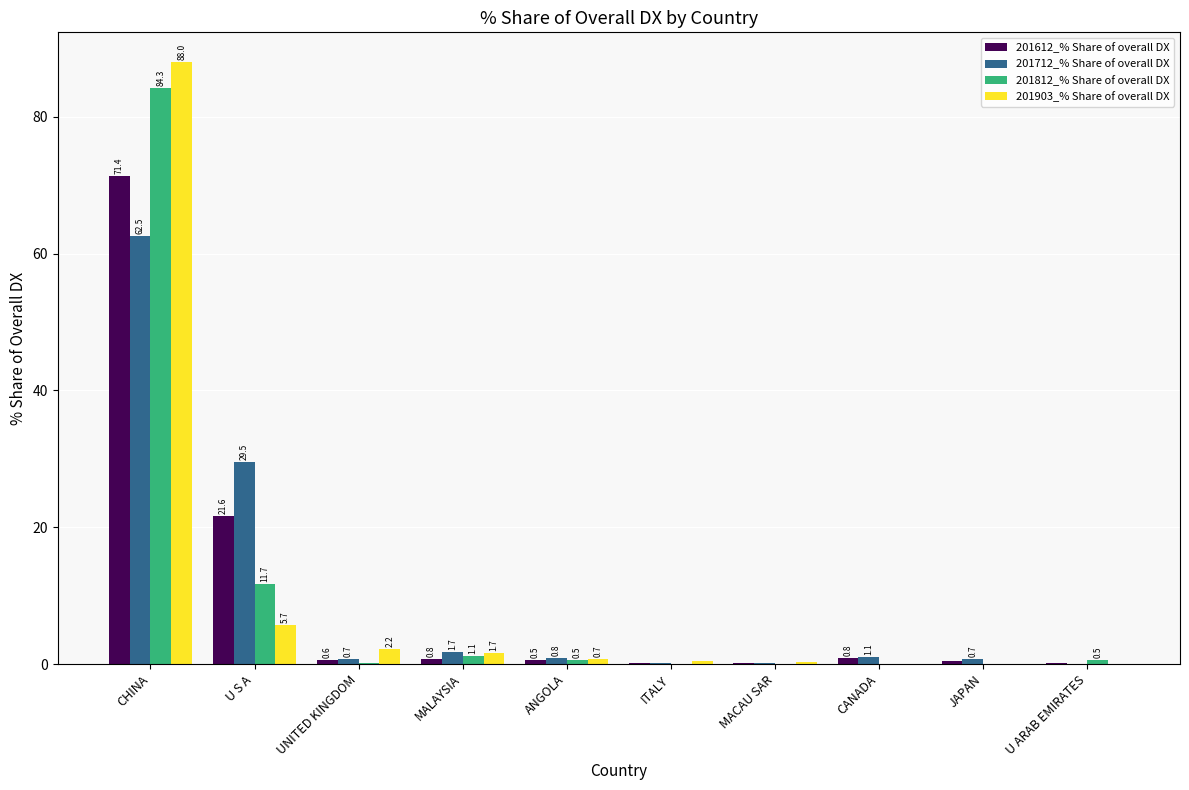

What is the sum of the 201712_% Share of overall DX values at UNITED KINGDOM and ANGOLA?

1.5